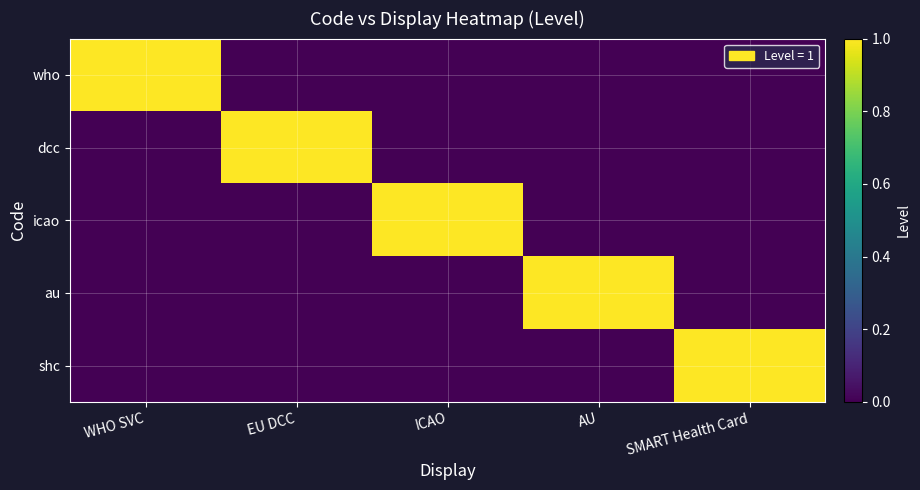

Which has a higher value, EU DCC or ICAO?

EU DCC